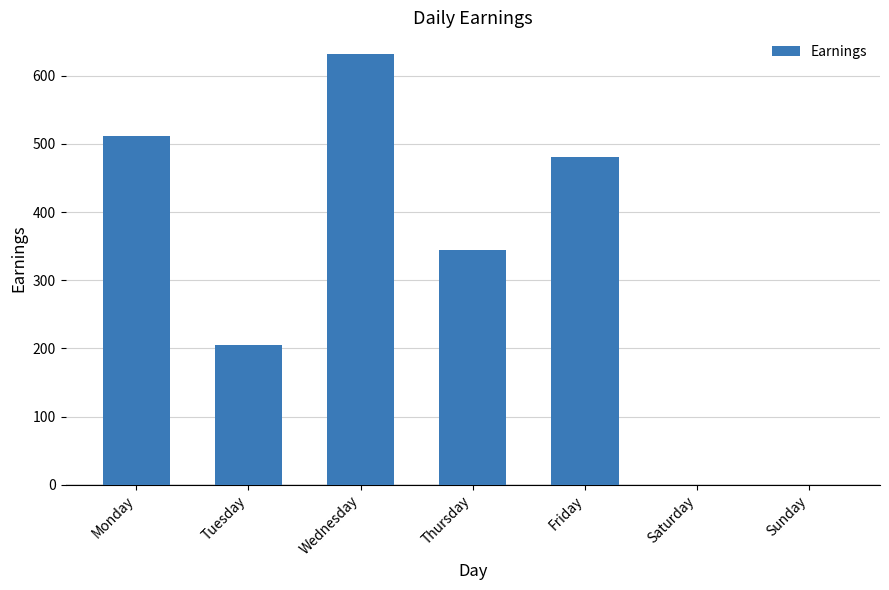

What is the sum of the values at Tuesday and Saturday?

205